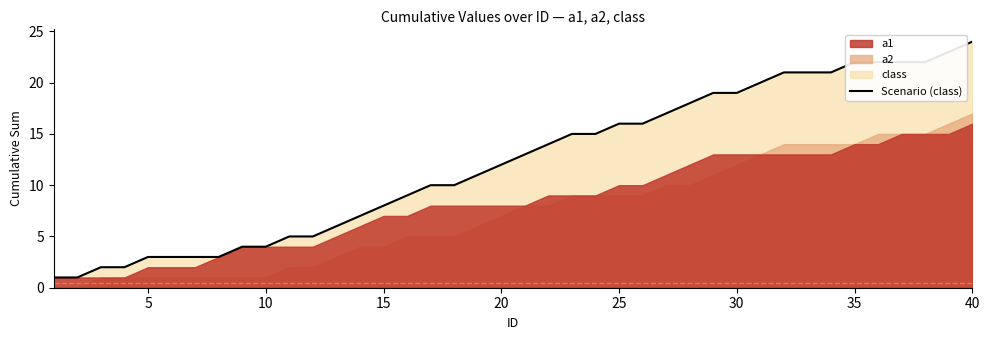

What is the difference between the second highest and second lowest values?

22